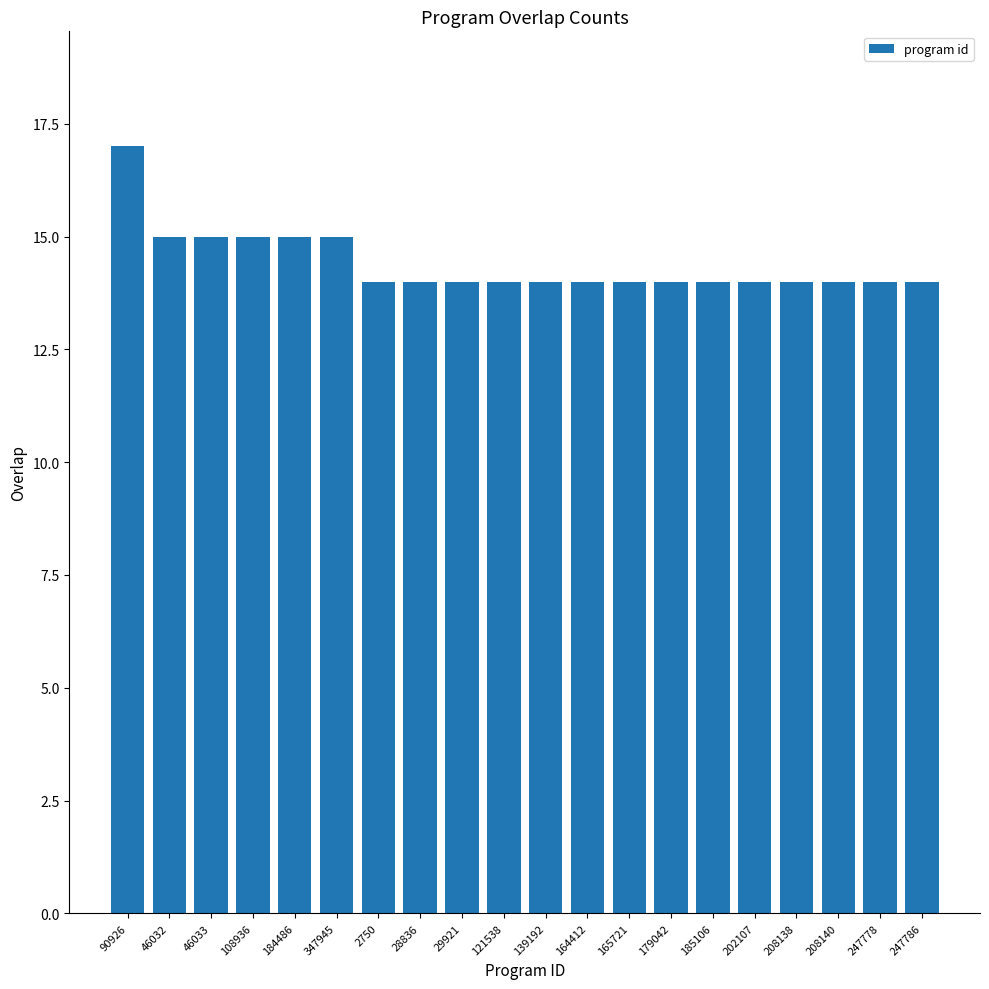

What is the maximum value shown in the chart?

17